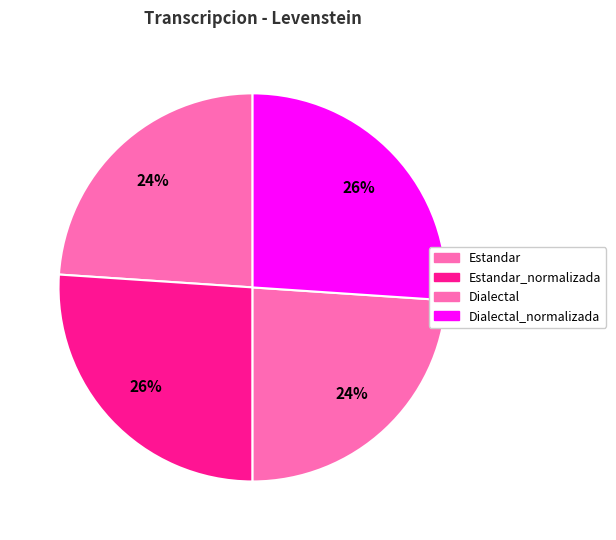

To the nearest percent, what is the combined percentage of Estandar and Dialectal?

48%